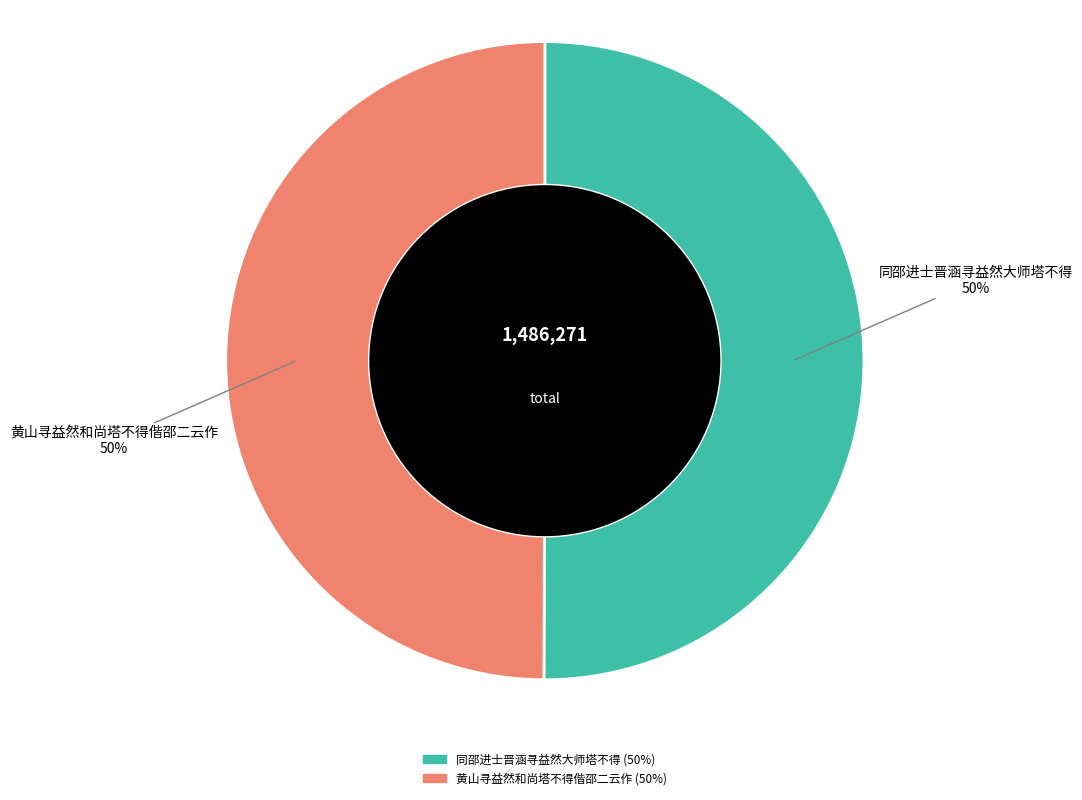

Count the number of slices in the pie.

2